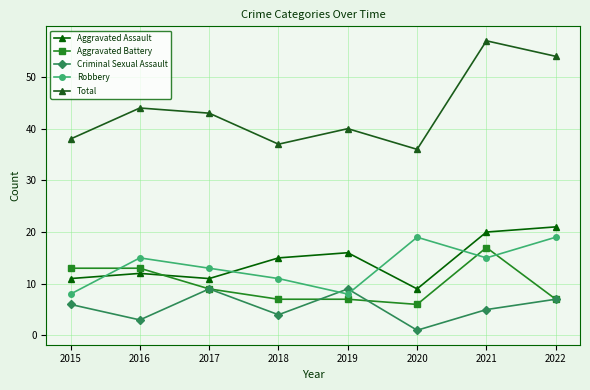

What is the value of the Criminal Sexual Assault point at the 4th from the left?

4